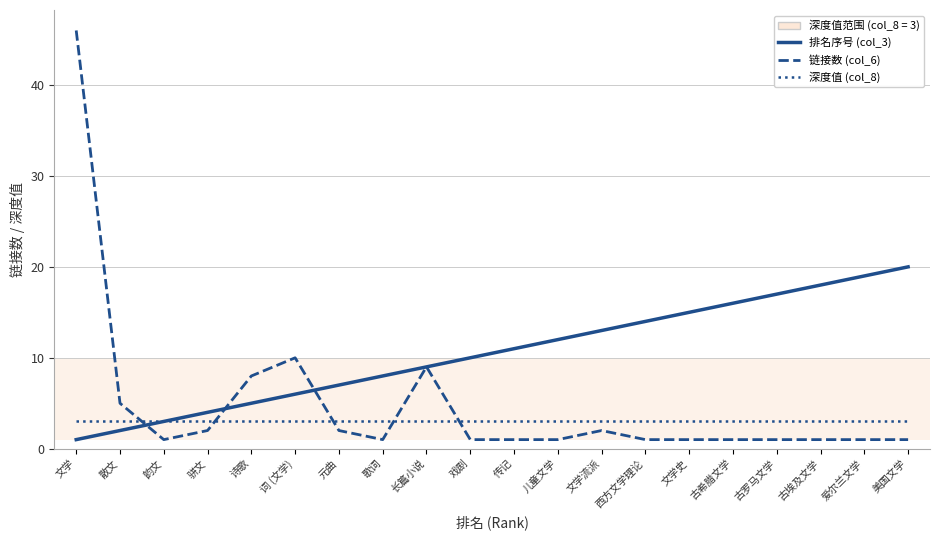

At which category is the sum across all series the highest?

文学